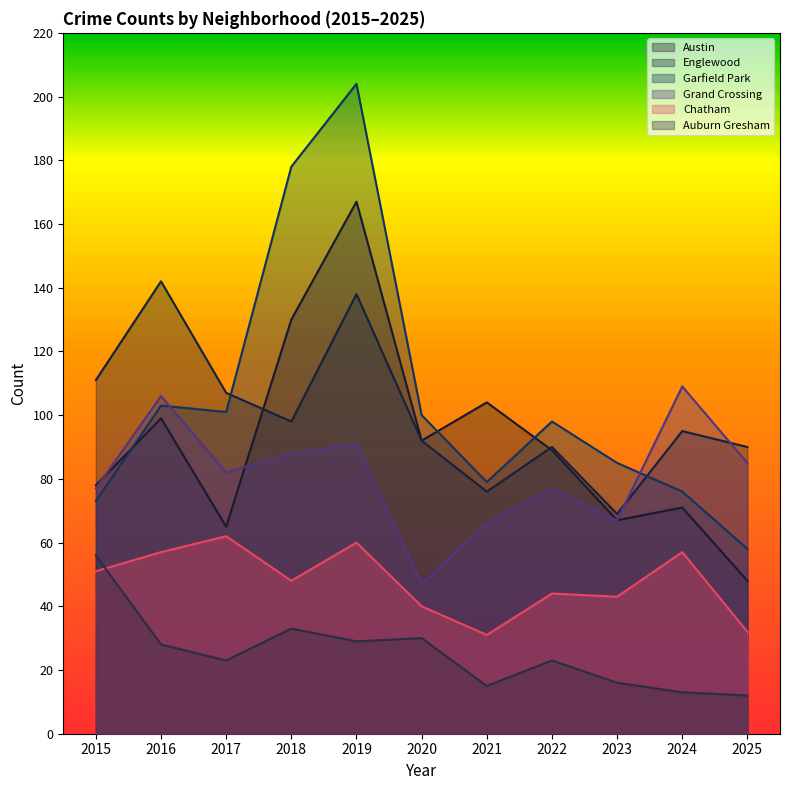

How many categories are shown in the chart?

11